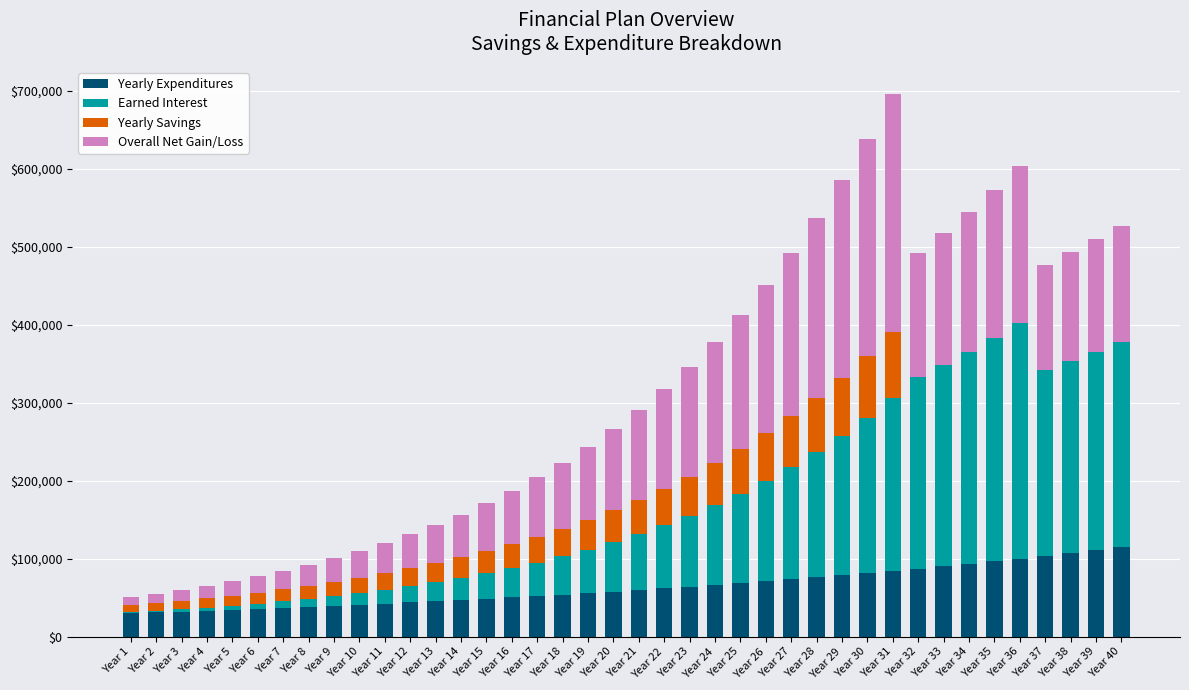

The value of Yearly Expenditures at Year 26 is 117233.9. True or false?

False